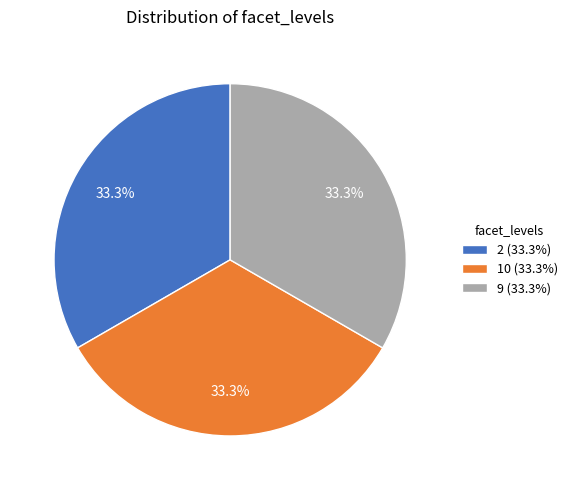

Approximately how many times larger is the value at 9 (33.3%) compared to 2 (33.3%)?

1.0